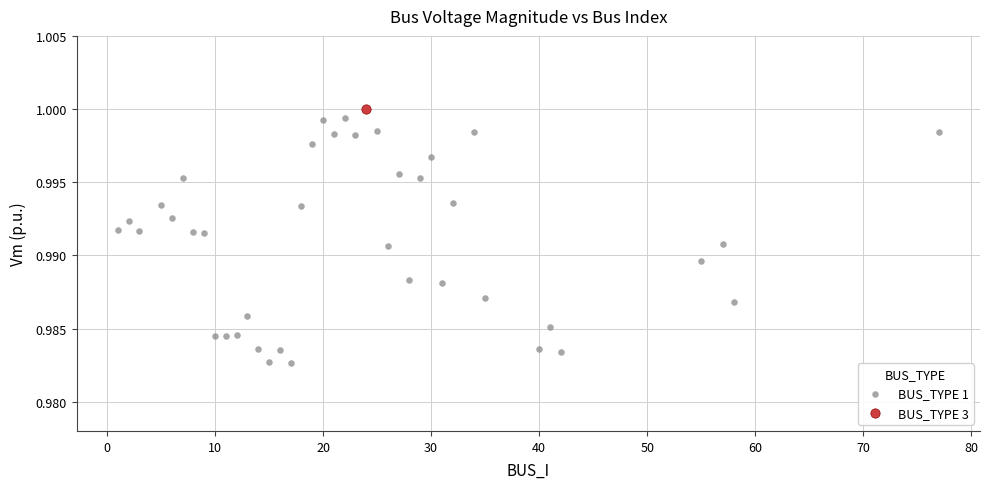

What are all the series names shown in the legend?

BUS_TYPE 1, BUS_TYPE 3